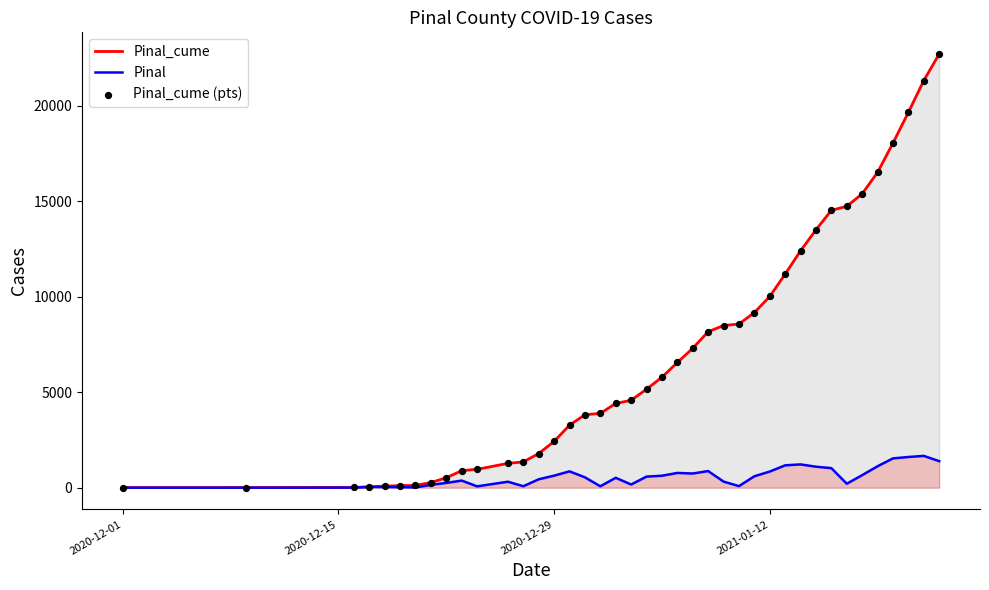

Which series has the largest Y range (max minus min)?

Pinal_cume